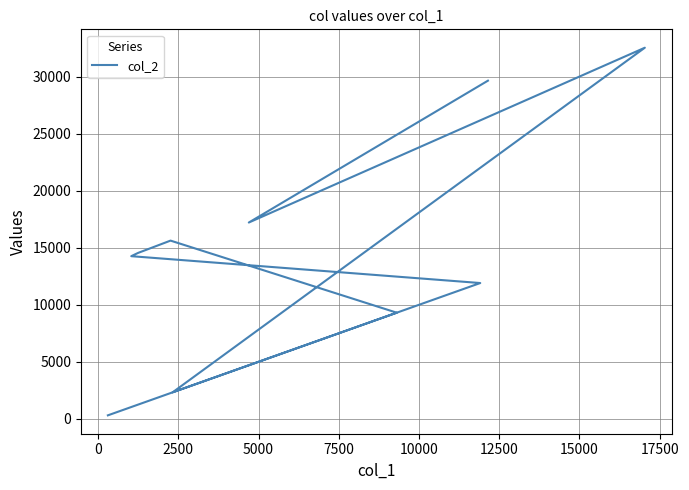

What is the average value?

14770